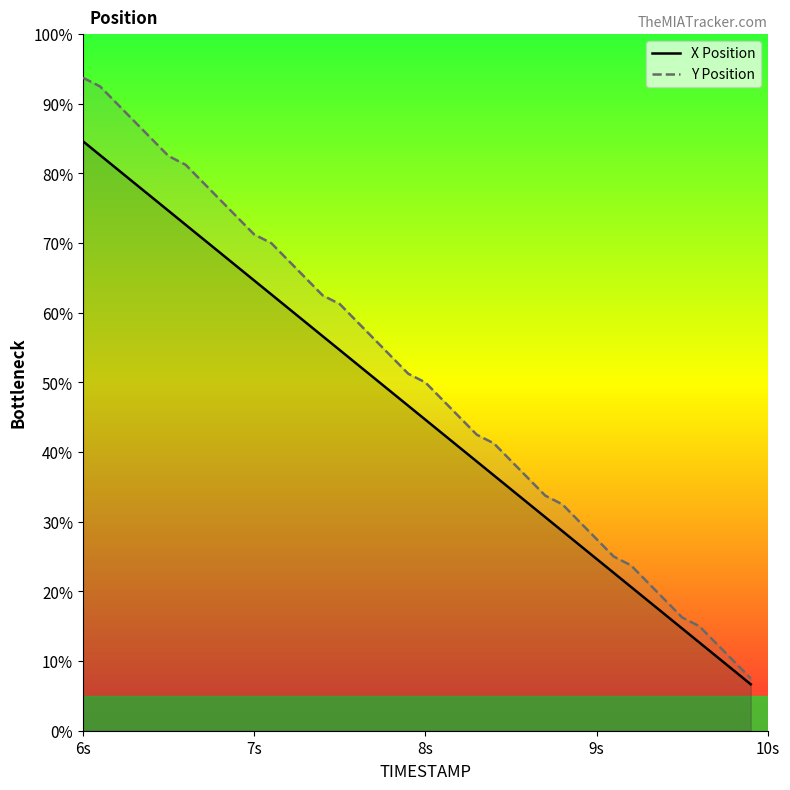

At which category is the sum across all series the highest?

6s